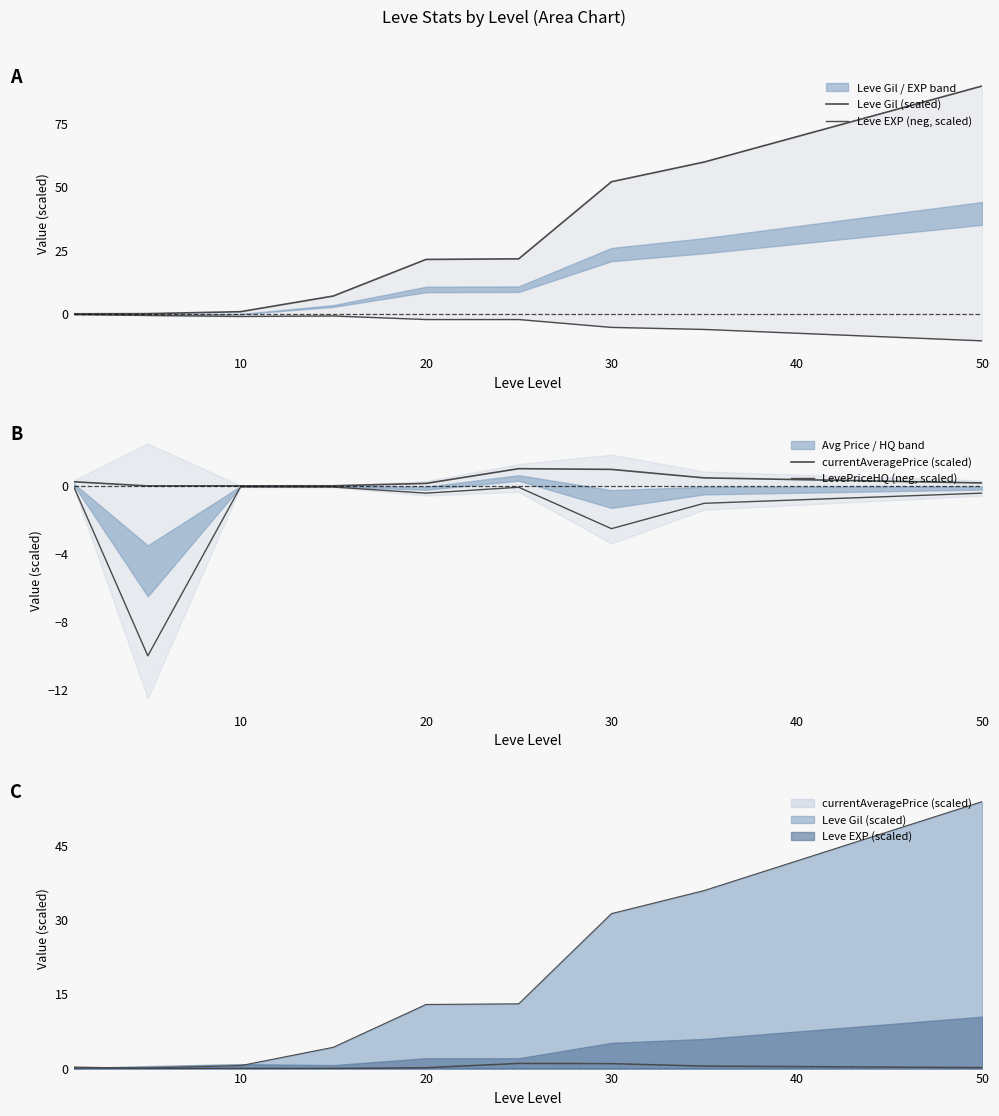

The value of currentAveragePrice (scaled) at 50 is 0.1. True or false?

False